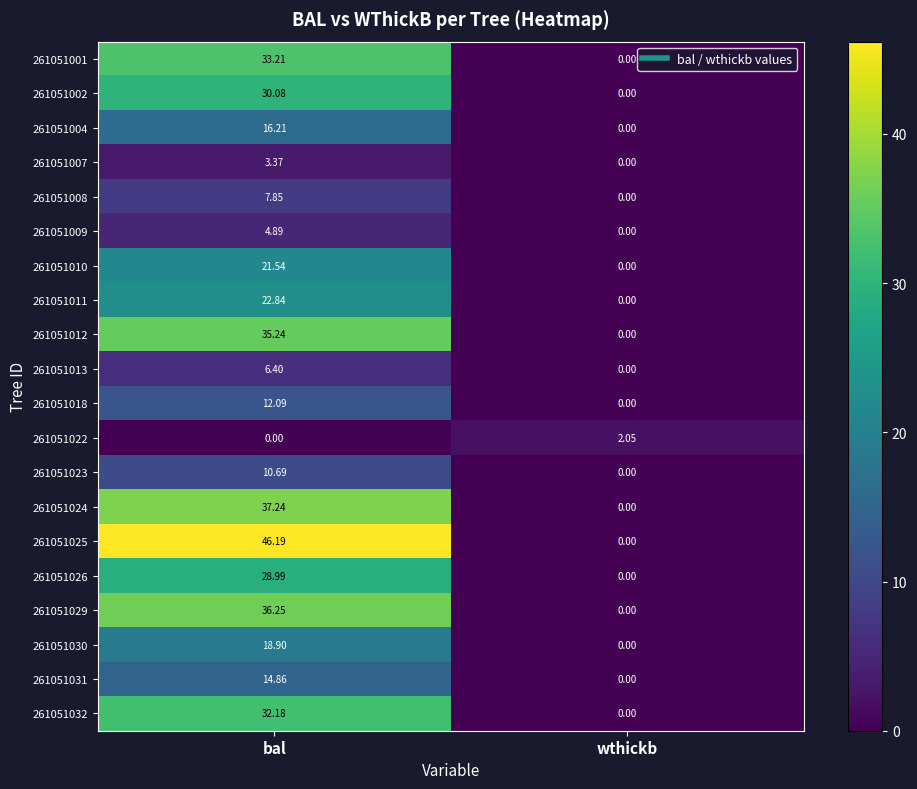

Which category has the highest value in the 261051001 series?

bal